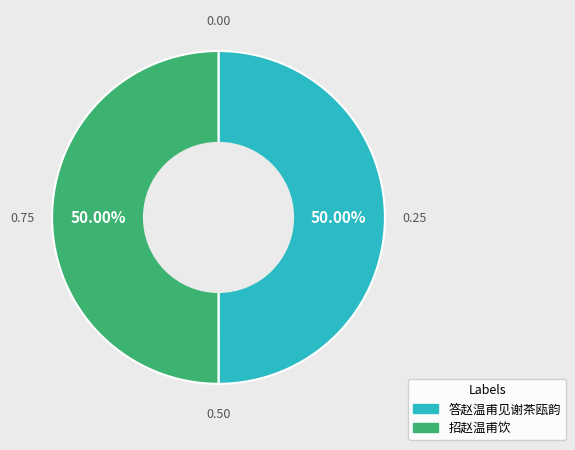

Is the sum of 招赵温甫饮 and 答赵温甫见谢茶瓯韵 greater than half?

Yes